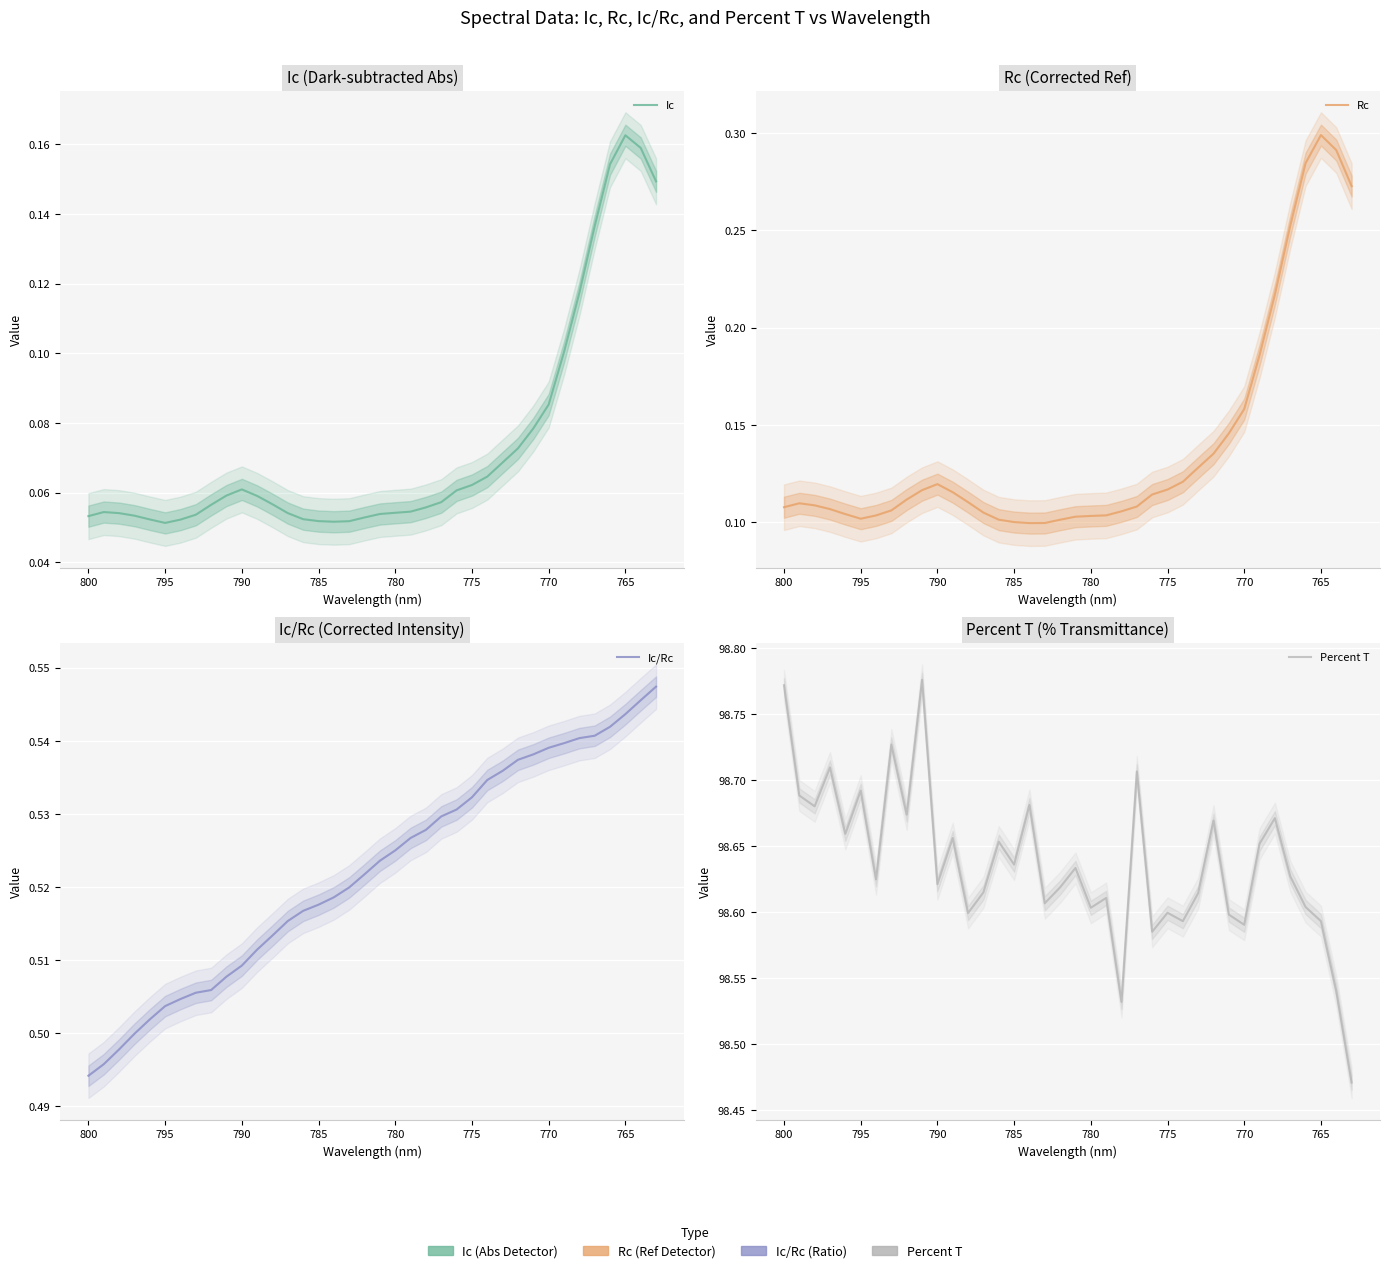

Is the value of Ic/Rc at 760 greater than the value of Ic at 23?

Yes